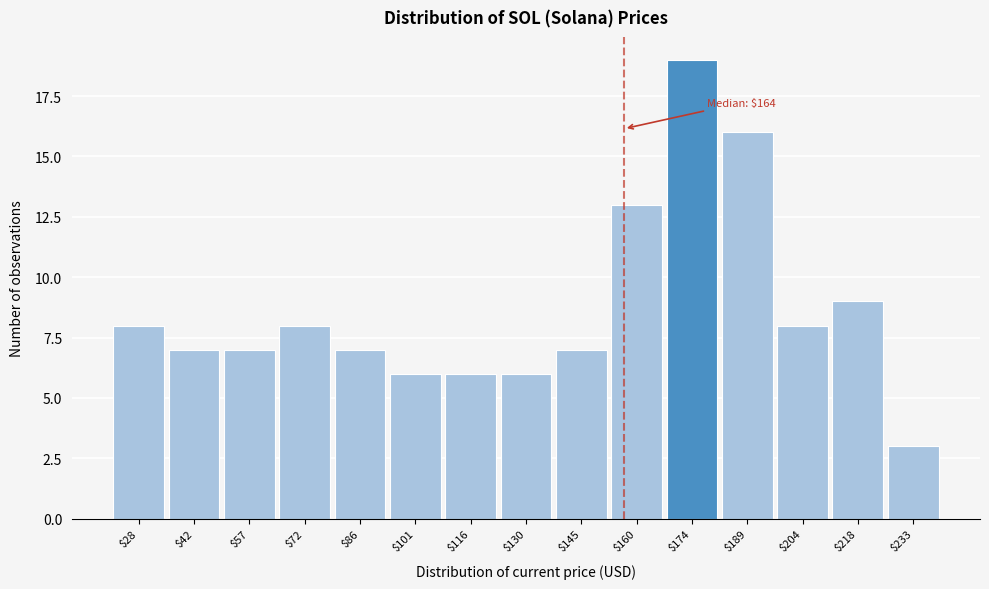

Reading right to left, extract all data points from this chart.

3	9	8	16	19	13	7	6	6	6	7	8	7	7	8